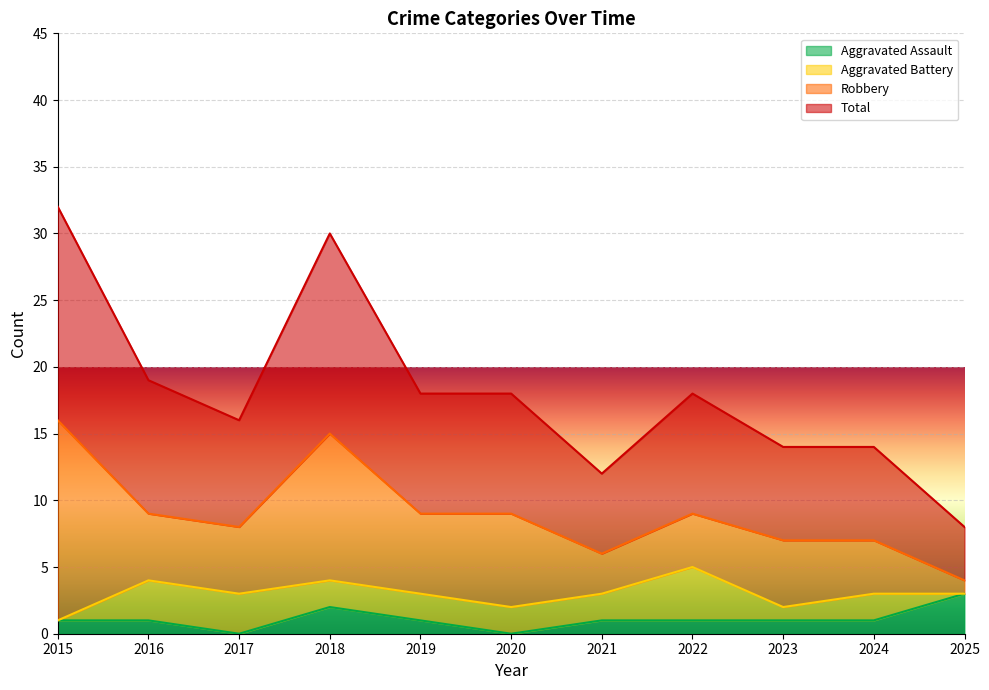

At which category does Total reach its first local peak?

2018